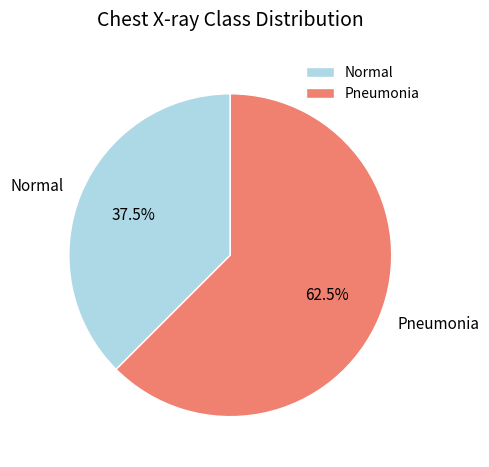

Rank the categories by value from lowest to highest.

Normal, Pneumonia